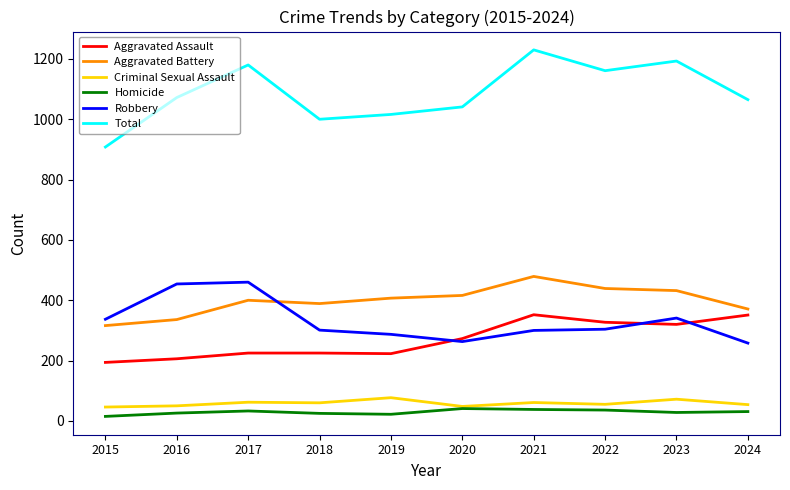

How many lines are shown in the chart?

6